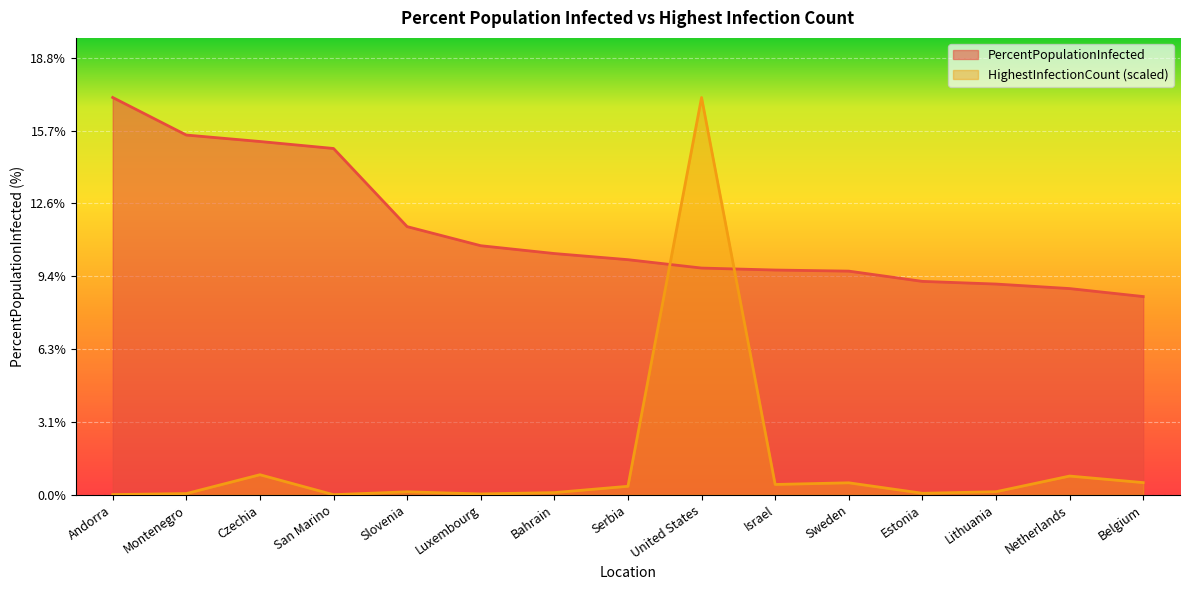

How many series are shown in this chart?

2